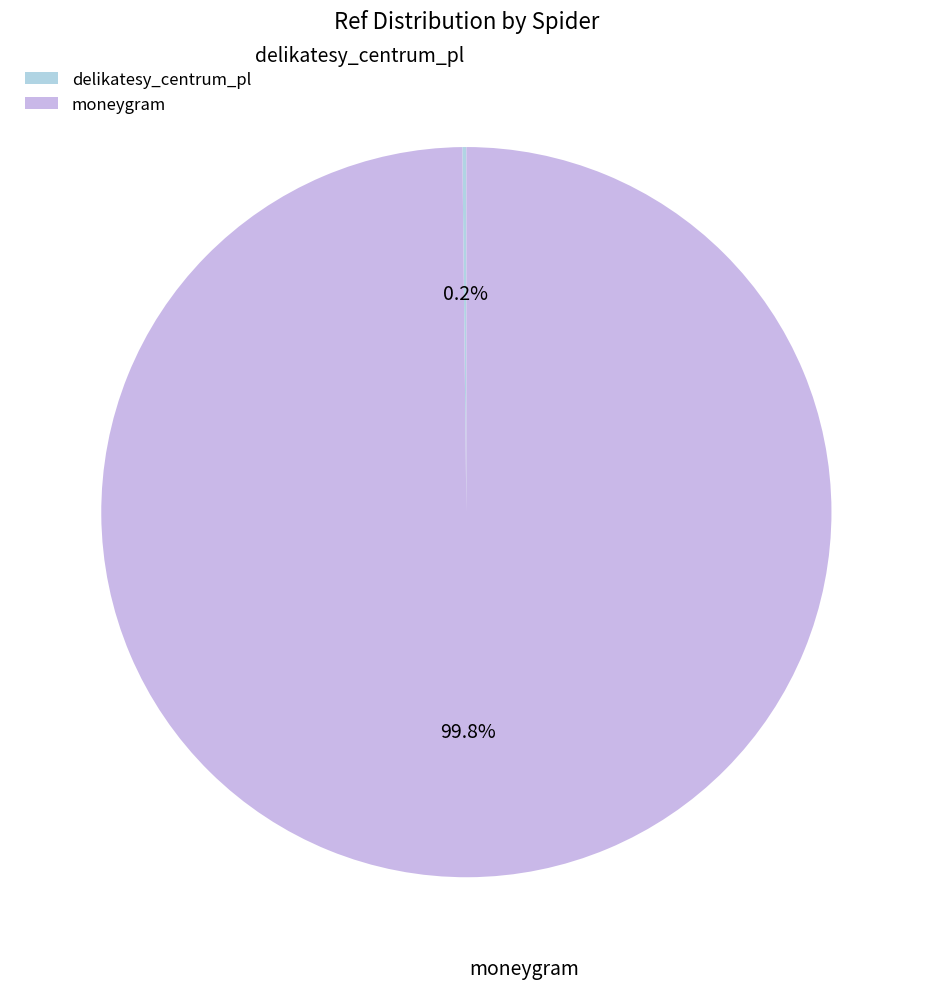

Which category accounts for the majority?

moneygram